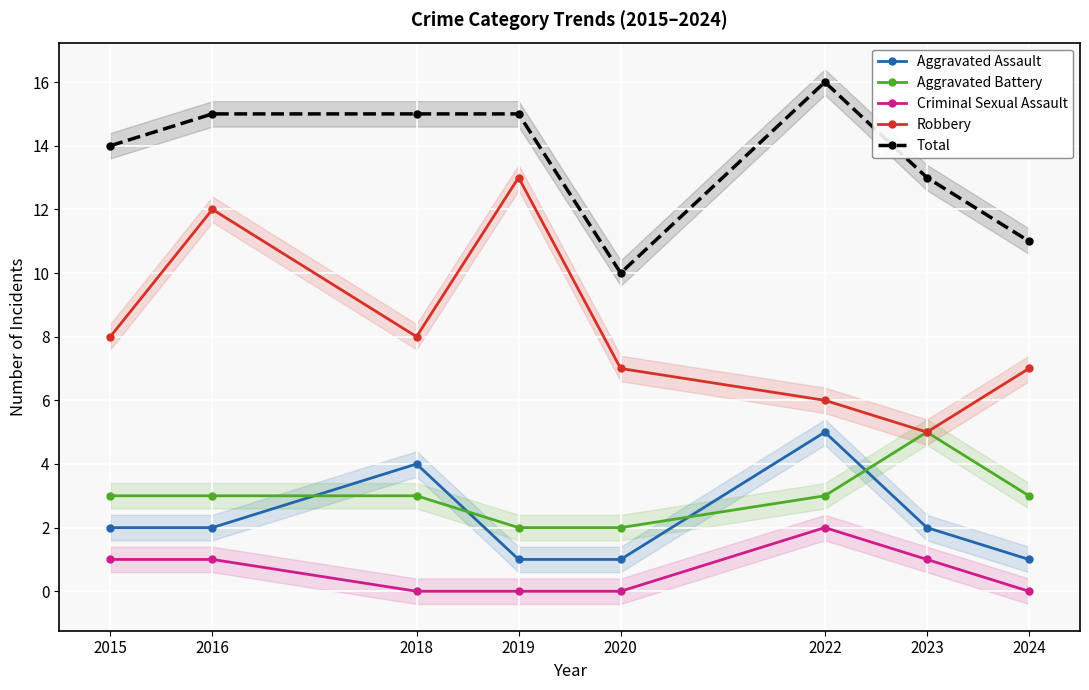

The Aggravated Assault series shows 2 at 2024. True or false?

False